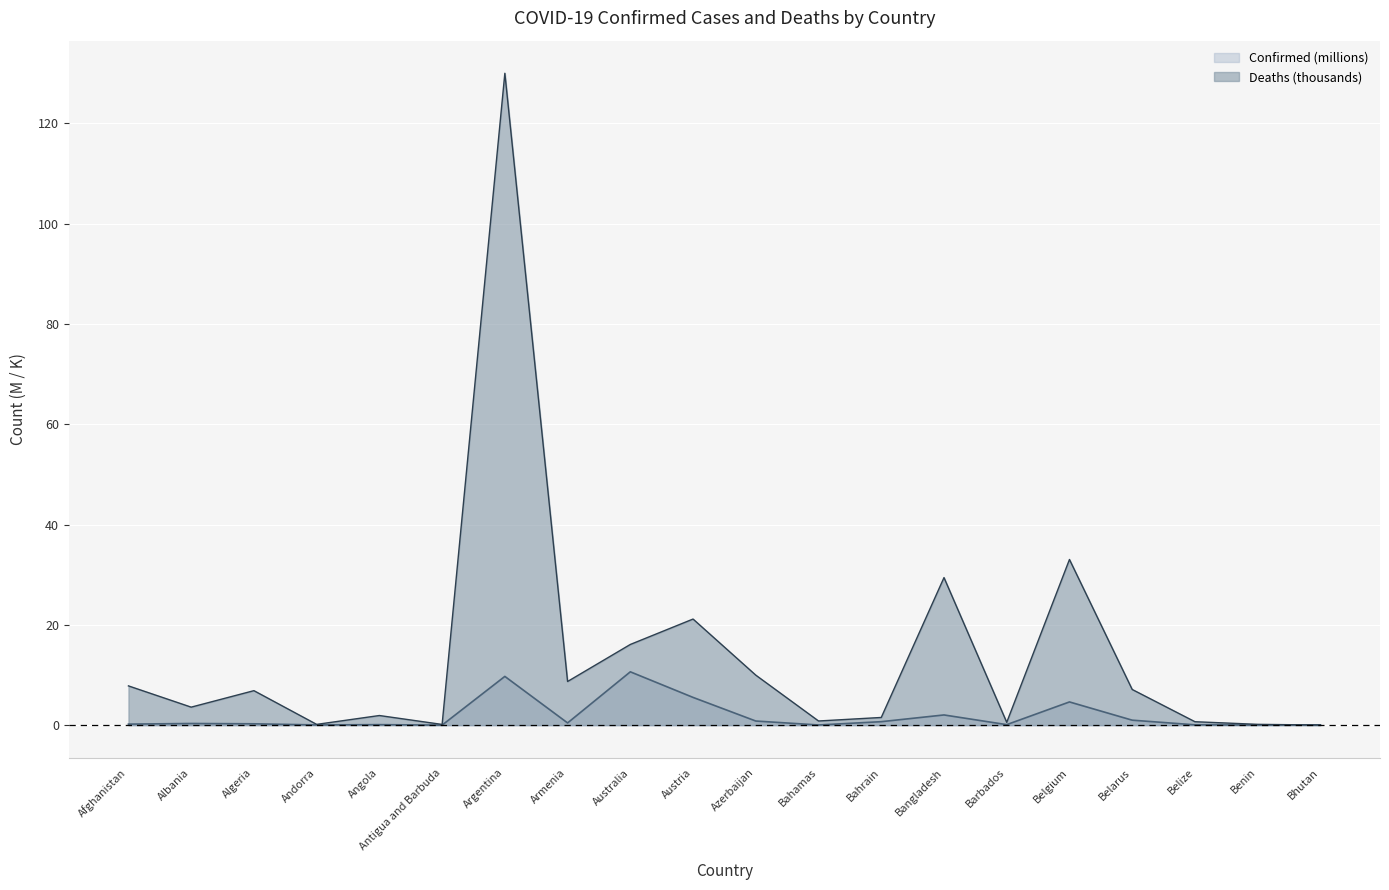

Where is the first local maximum for Deaths?

Algeria